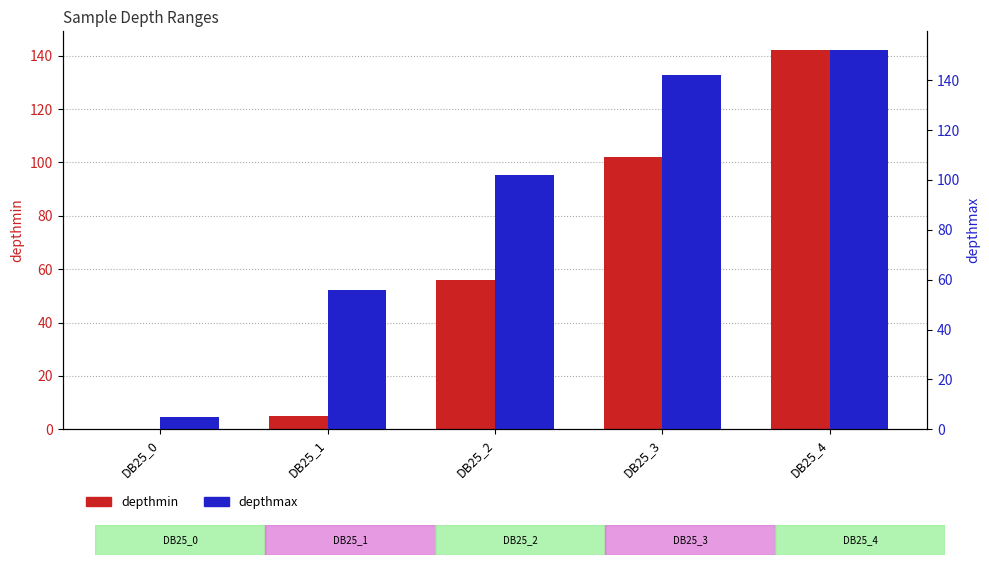

What is the value of the depthmax bar at the 2nd from the left?

56